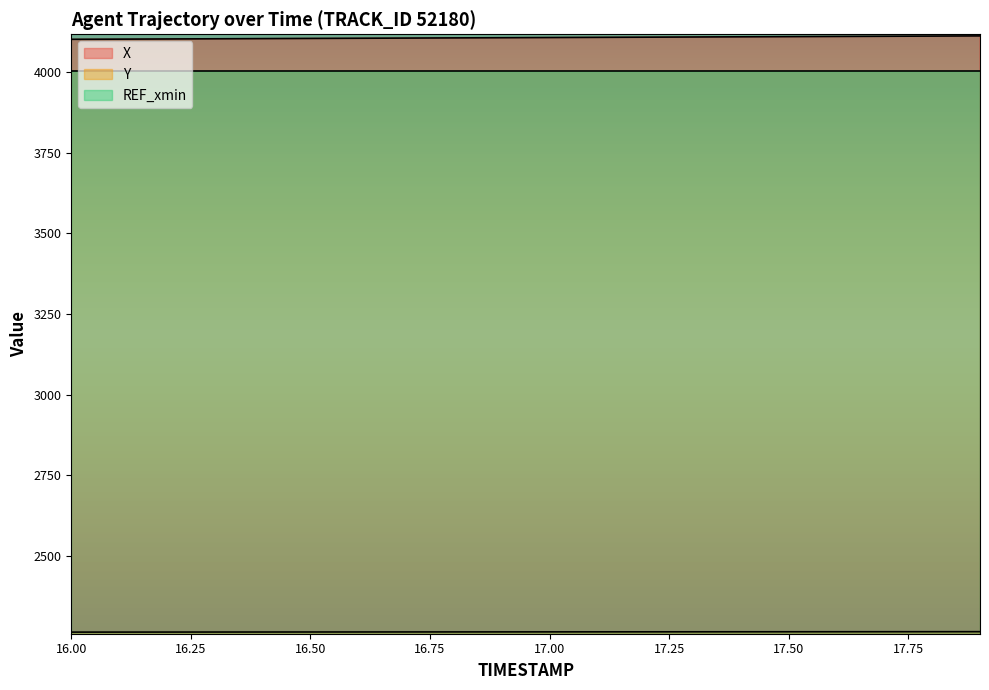

Reading right to left, extract all data points from this chart.

X: 17.9=4113.2	17.8=4112.7	17.7=4112.1	17.6=4111.6	17.5=4111.0	17.4=4110.4	17.3=4109.9	17.2=4109.3	17.1=4108.7	17.0=4108.1	16.9=4107.6	16.8=4107.0	16.7=4106.5	16.6=4105.9	16.5=4105.4	16.4=4104.8	16.3=4104.3	16.2=4103.7	16.1=4103.2	16.0=4102.6
Y: 17.9=2263.9	17.8=2263.8	17.7=2263.8	17.6=2263.7	17.5=2263.6	17.4=2263.6	17.3=2263.5	17.2=2263.4	17.1=2263.4	17.0=2263.3	16.9=2263.2	16.8=2263.2	16.7=2263.1	16.6=2263.0	16.5=2262.9	16.4=2262.9	16.3=2262.8	16.2=2262.7	16.1=2262.7	16.0=2262.6